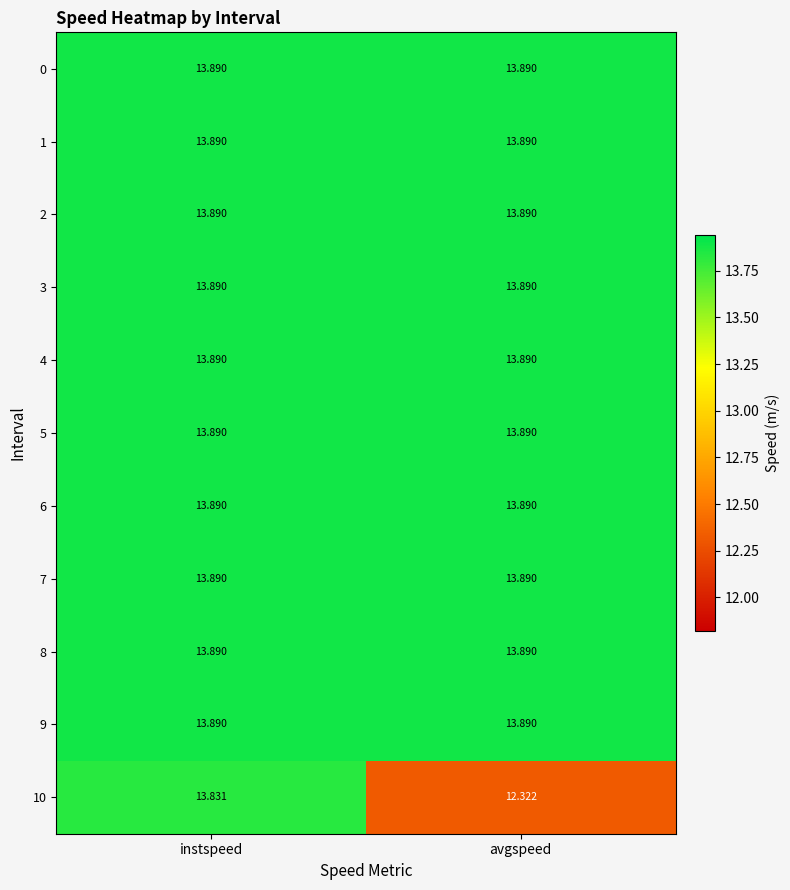

Which category has the highest value in the 10 series?

instspeed